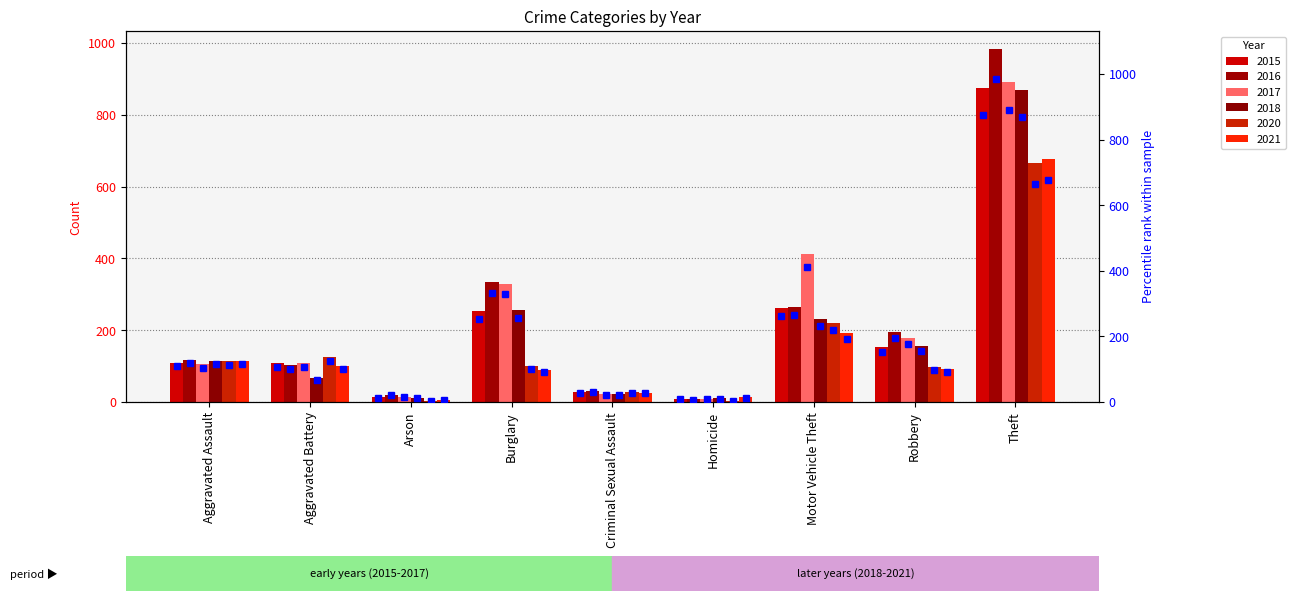

What is the greatest value displayed?

984